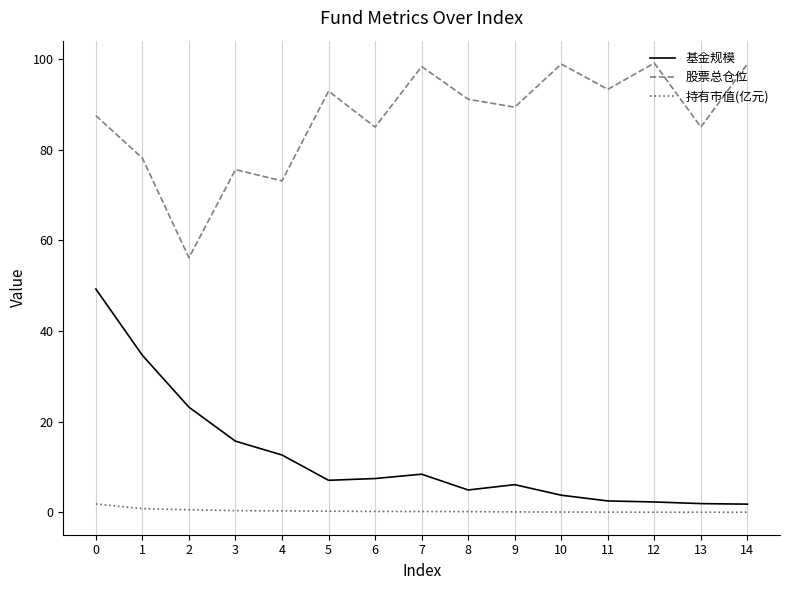

At 9, list the series in order from smallest to largest.

持有市值(亿元), 基金规模, 股票总仓位